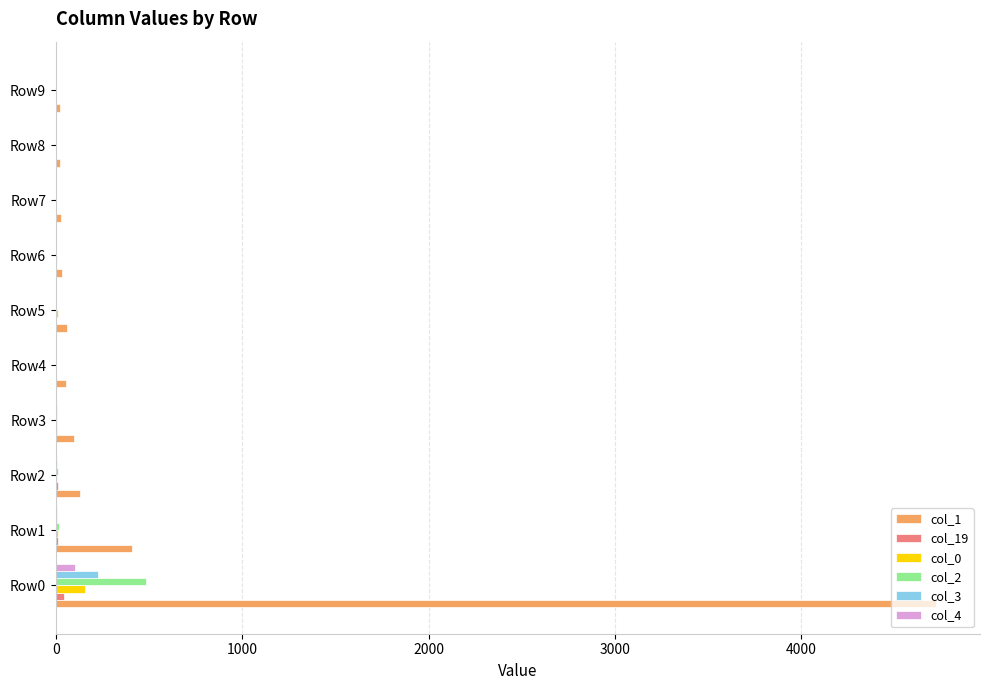

Count the number of data series in this chart.

6